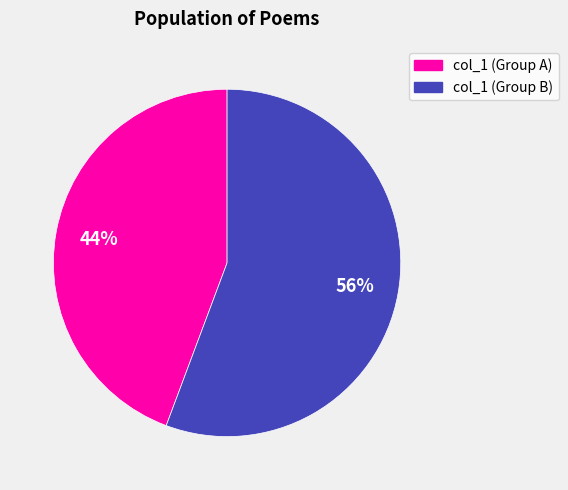

Is there a majority slice in this chart?

Yes